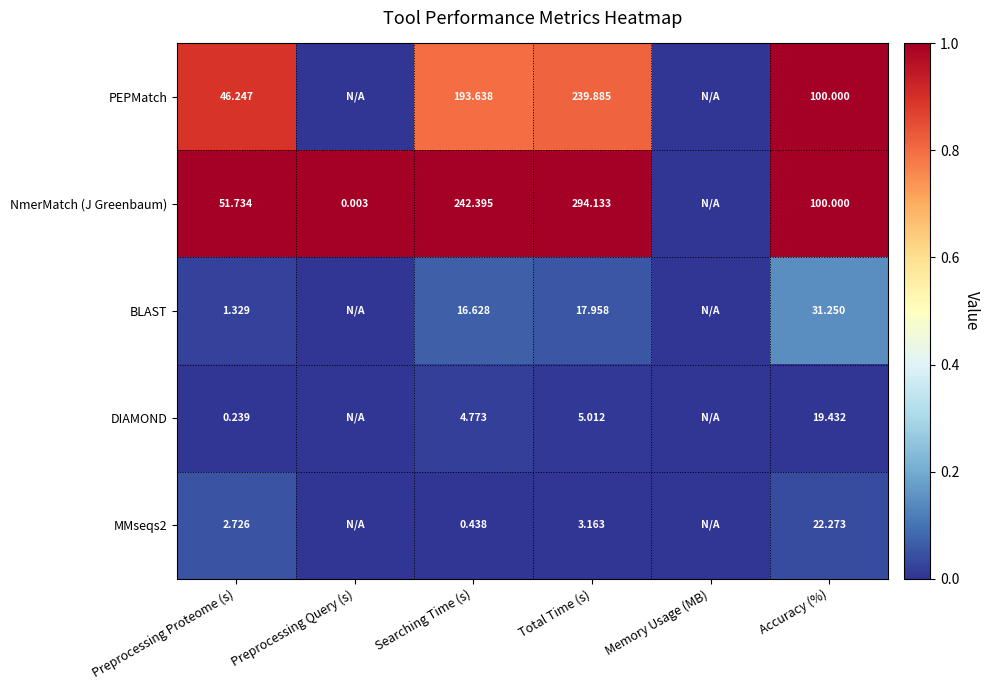

Is the value of MMseqs2 at Accuracy (%) greater than the value of PEPMatch at Preprocessing Proteome (s)?

No